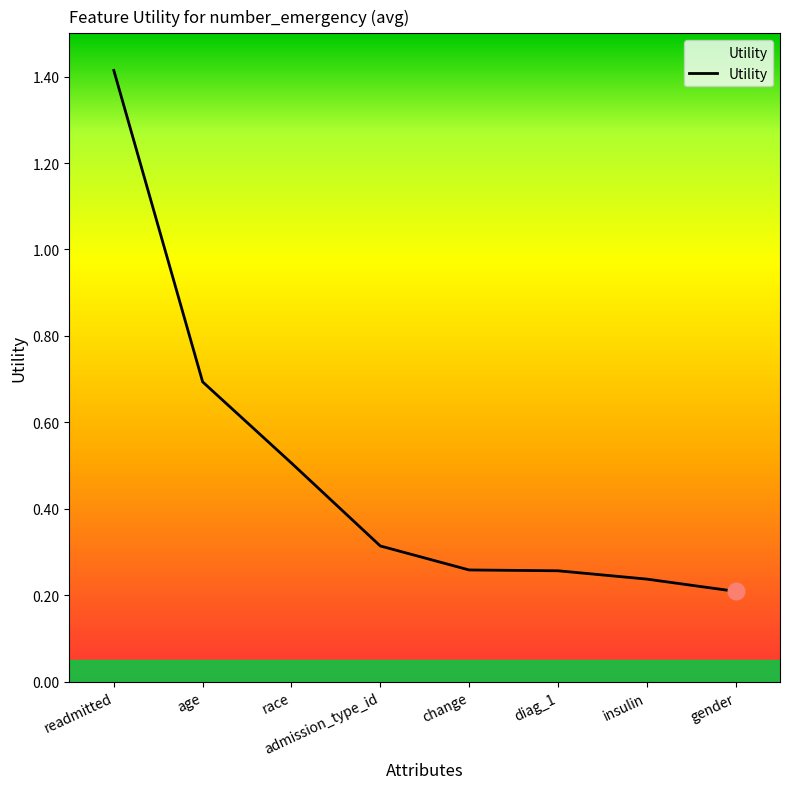

Count the number of categories in the chart.

8